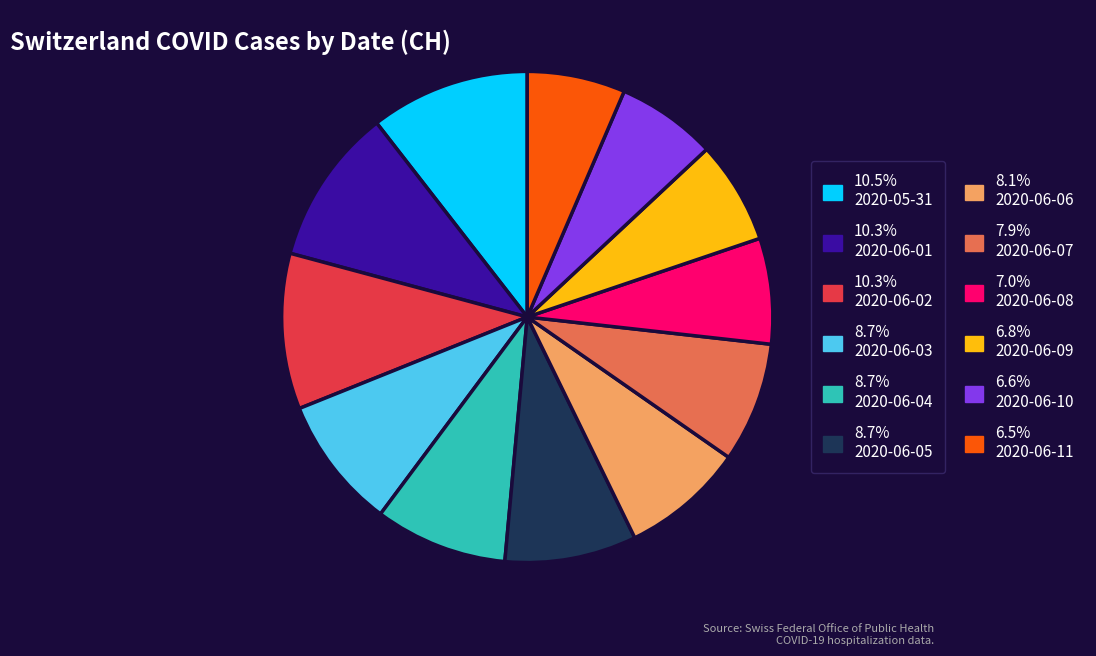

Is there a majority slice in this chart?

No